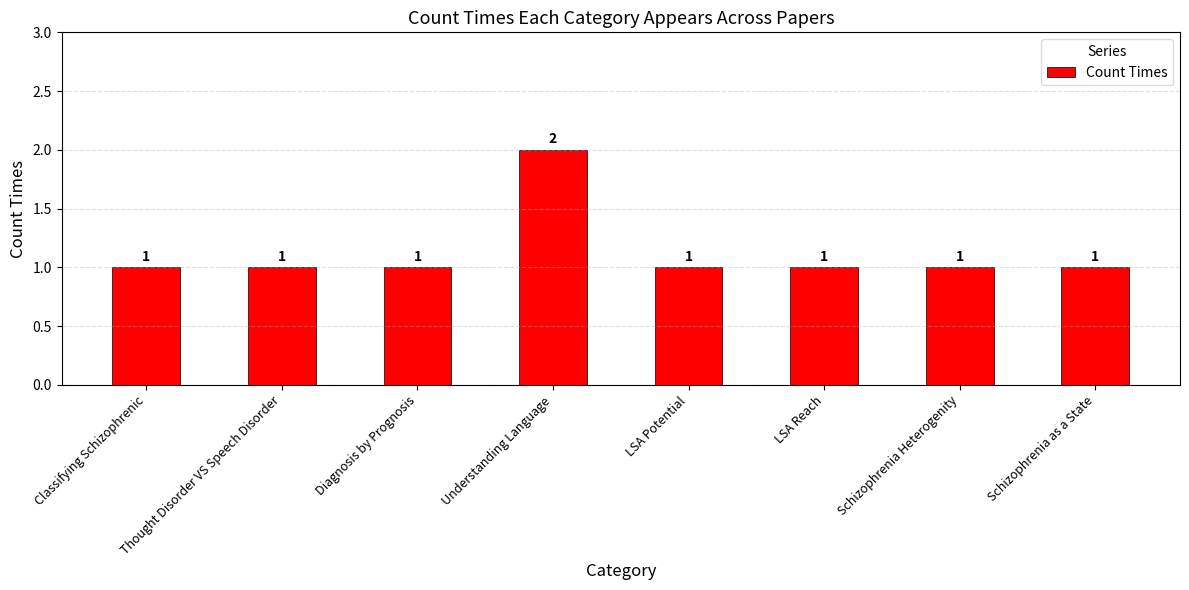

What is the sum of the values at Thought Disorder VS Speech Disorder and Classifying Schizophrenic?

2